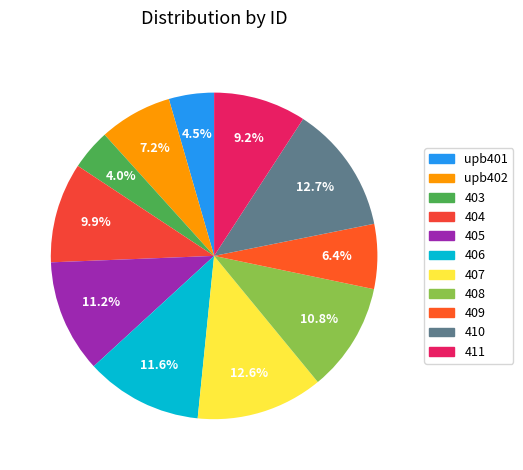

What is the change in value from 410 to 411?

-61